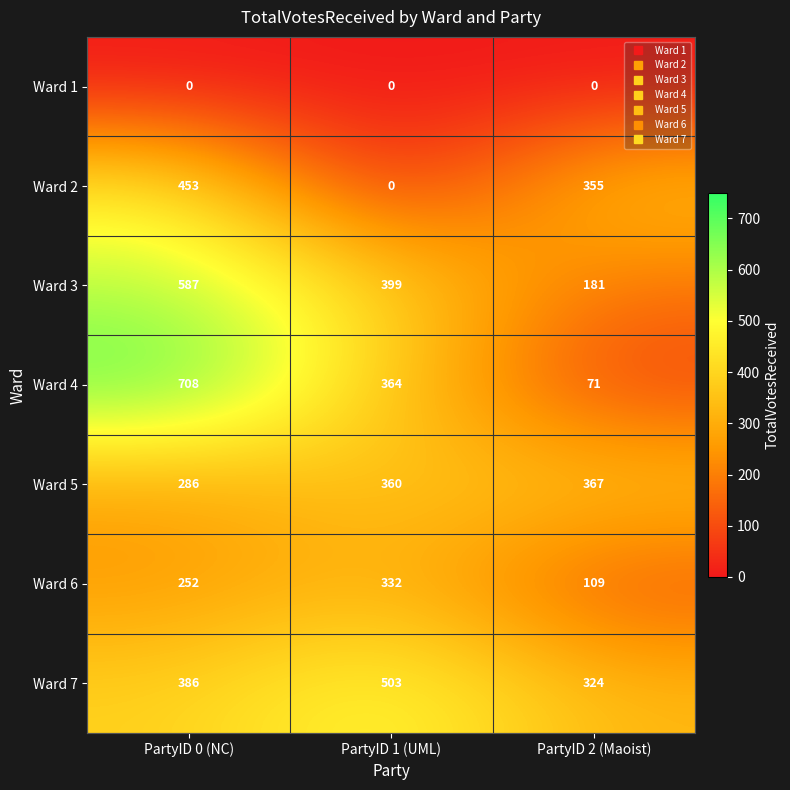

Which series has the largest range (max minus min)?

Ward 4